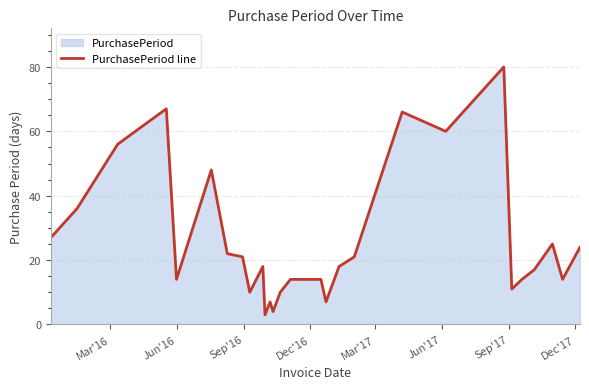

What is the difference between the maximum and minimum values?

77